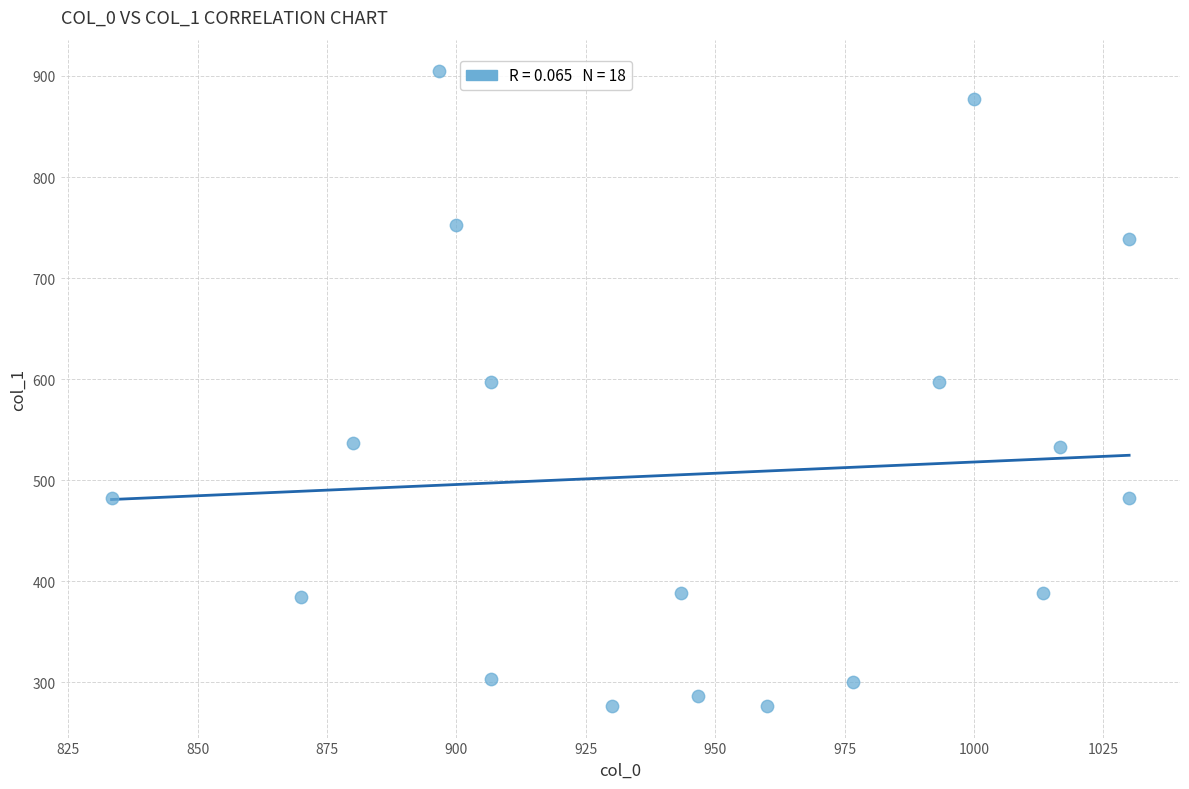

What is the range of X values (max minus min)?

196.7